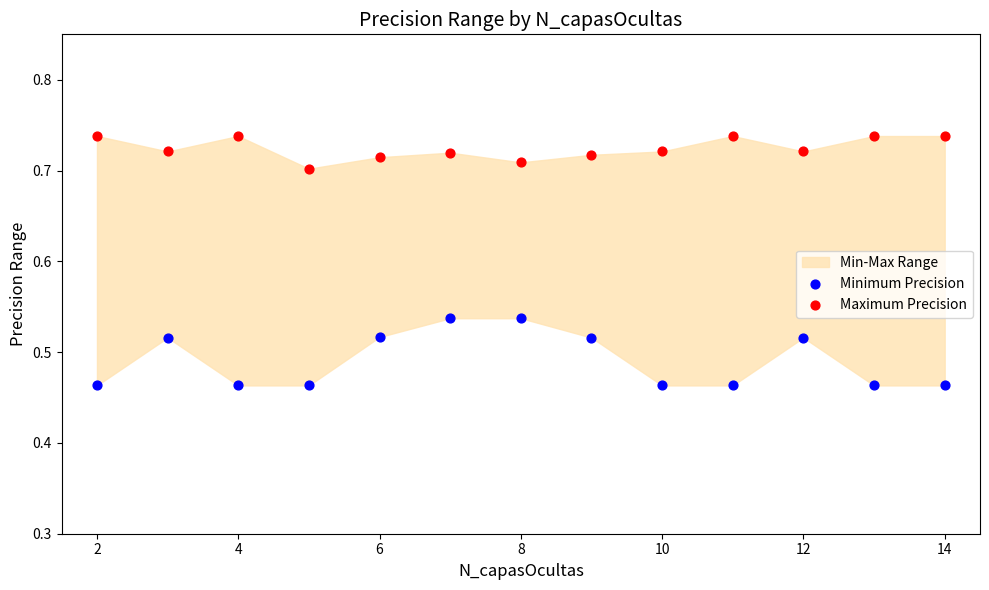

Across all data points, what is the range of X values (max minus min)?

12.0